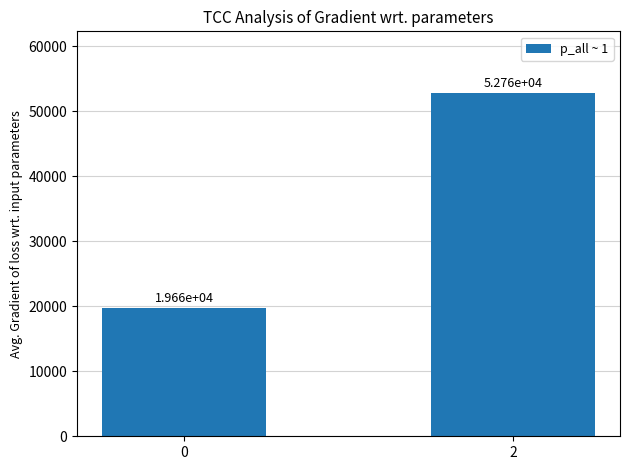

What is the approximate value at 0?

19663.4